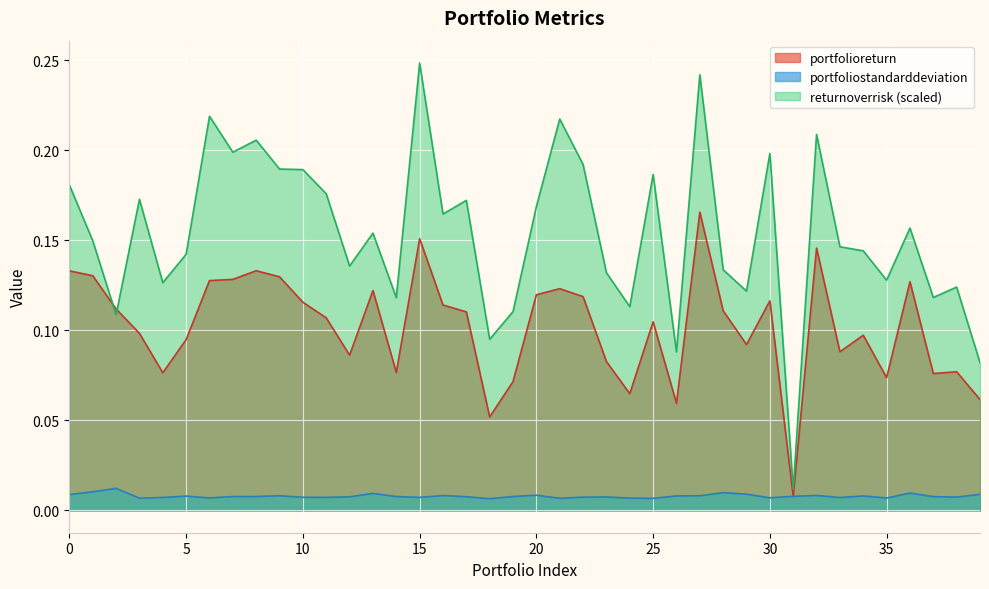

Reading left to right, list all the values displayed in this chart.

portfolioreturn: 0.1	0.1	0.1	0.1	0.1	0.1	0.1	0.1	0.1	0.1	0.1	0.1	0.1	0.1	0.1	0.2	0.1	0.1	0.1	0.1	0.1	0.1	0.1	0.1	0.1	0.1	0.1	0.2	0.1	0.1	0.1	0.0	0.1	0.1	0.1	0.1	0.1	0.1	0.1	0.1
portfoliostandarddeviation: 0.0	0.0	0.0	0.0	0.0	0.0	0.0	0.0	0.0	0.0	0.0	0.0	0.0	0.0	0.0	0.0	0.0	0.0	0.0	0.0	0.0	0.0	0.0	0.0	0.0	0.0	0.0	0.0	0.0	0.0	0.0	0.0	0.0	0.0	0.0	0.0	0.0	0.0	0.0	0.0
returnoverrisk: 0.2	0.1	0.1	0.2	0.1	0.1	0.2	0.2	0.2	0.2	0.2	0.2	0.1	0.2	0.1	0.2	0.2	0.2	0.1	0.1	0.2	0.2	0.2	0.1	0.1	0.2	0.1	0.2	0.1	0.1	0.2	0.0	0.2	0.1	0.1	0.1	0.2	0.1	0.1	0.1